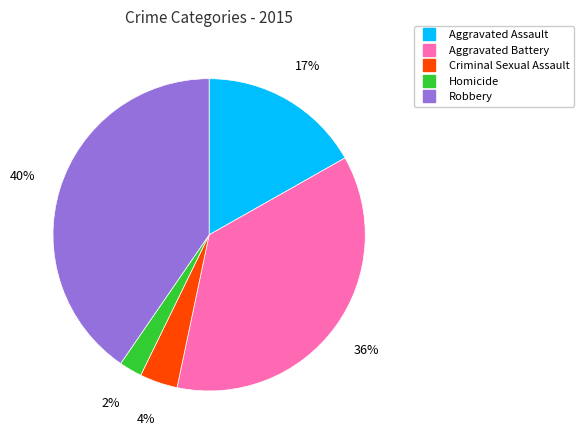

To the nearest percent, what is the difference between the largest and smallest slice percentages?

38%